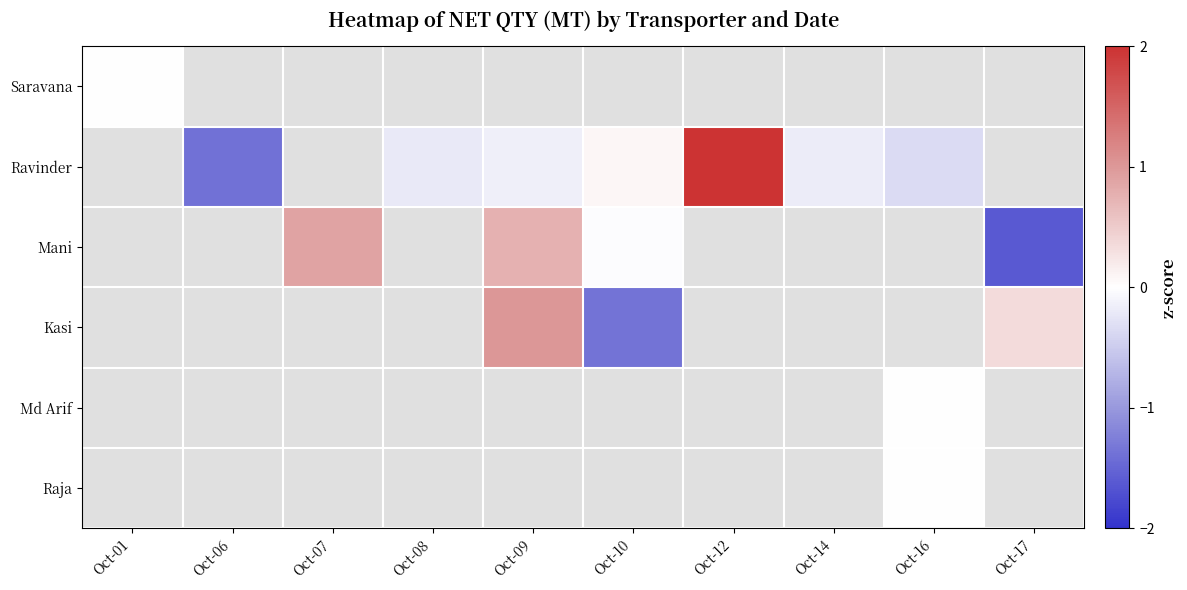

Is the value of Saravana at Oct-10 greater than the value of Mani at Oct-07?

No